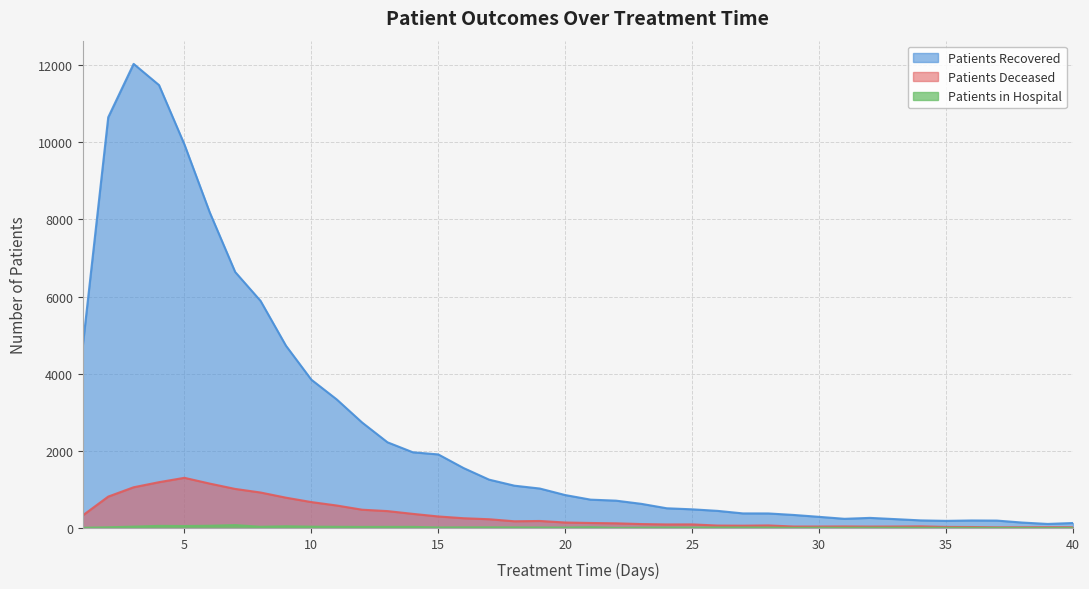

What is the difference between the maximum and minimum values in the patients_deceased series?

1284